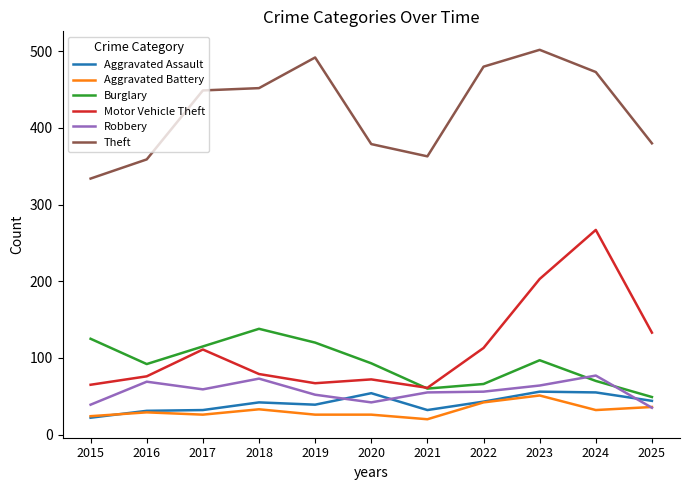

What is the maximum value shown in the chart?

502